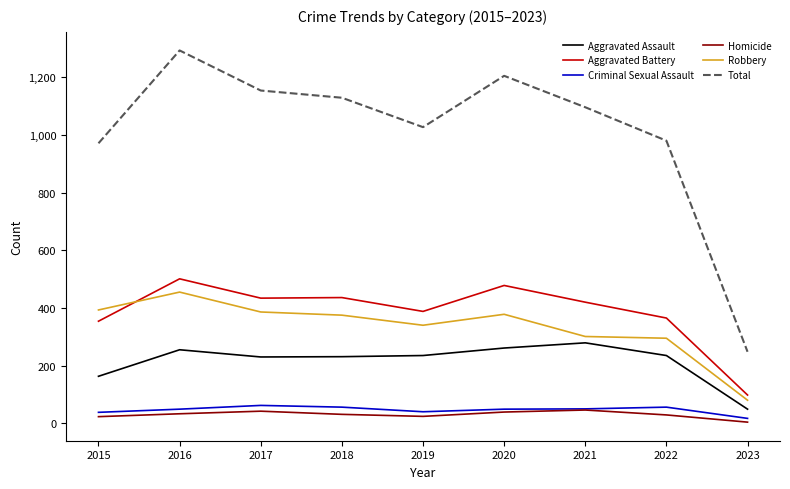

How many interior local valleys does the Total series have?

1